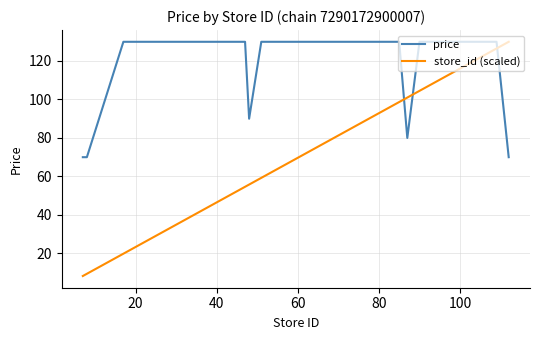

Which series has the largest range (max minus min)?

store_id (scaled)